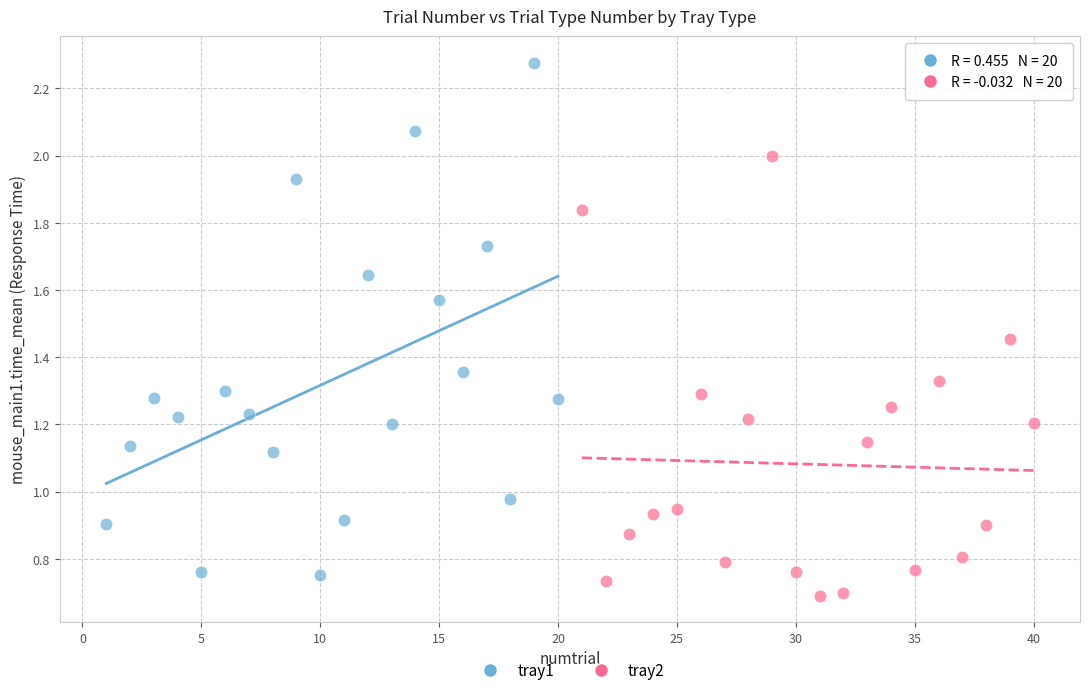

Which series has the widest spread of Y values?

tray1